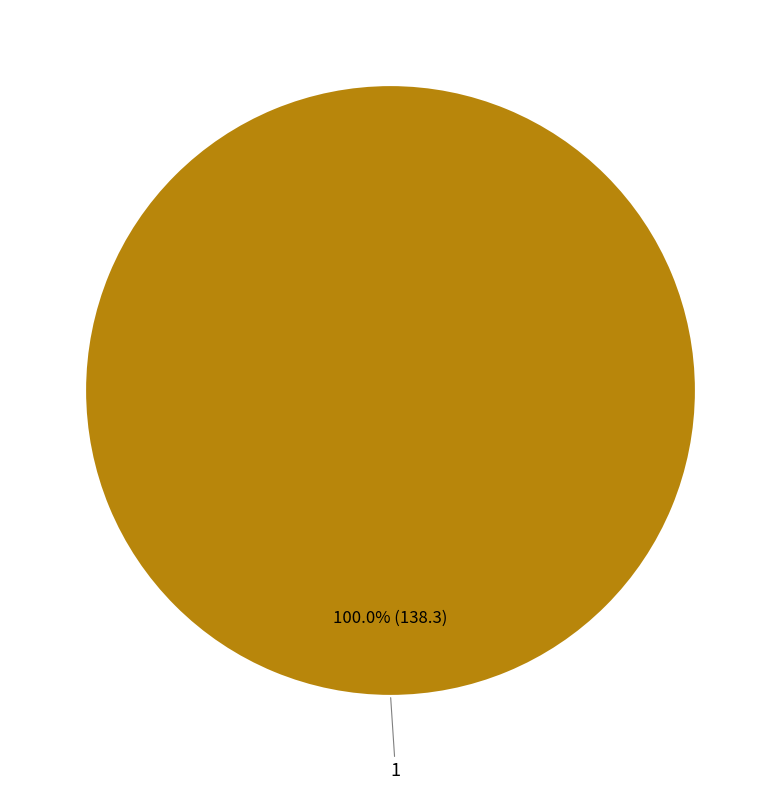

Is there a majority slice in this chart?

Yes